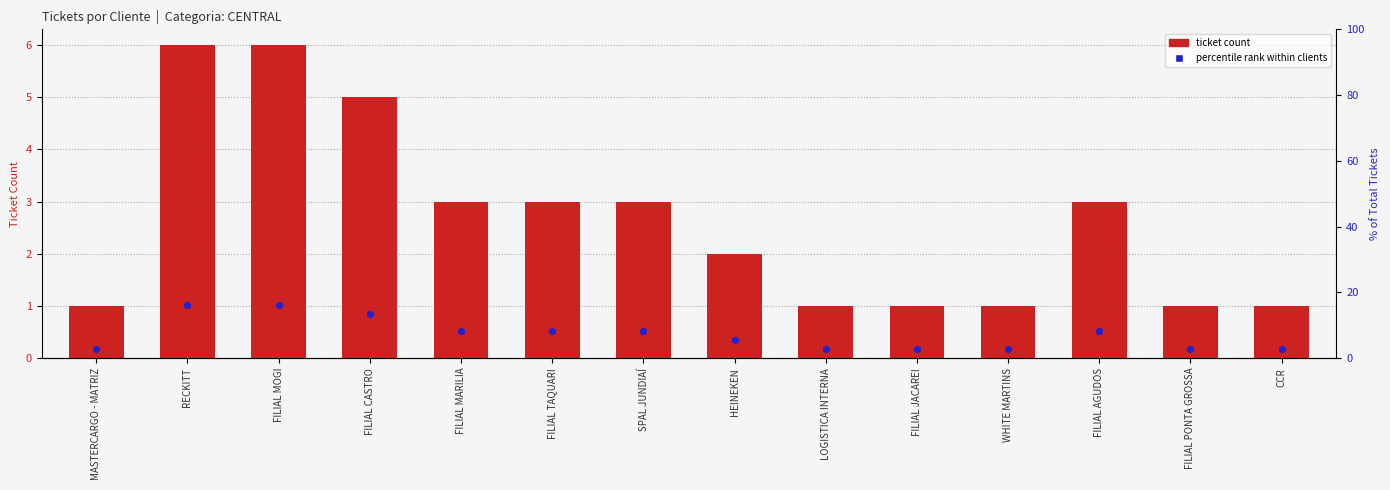

What is the total value across all series at LOGISTICA INTERNA?

3.7